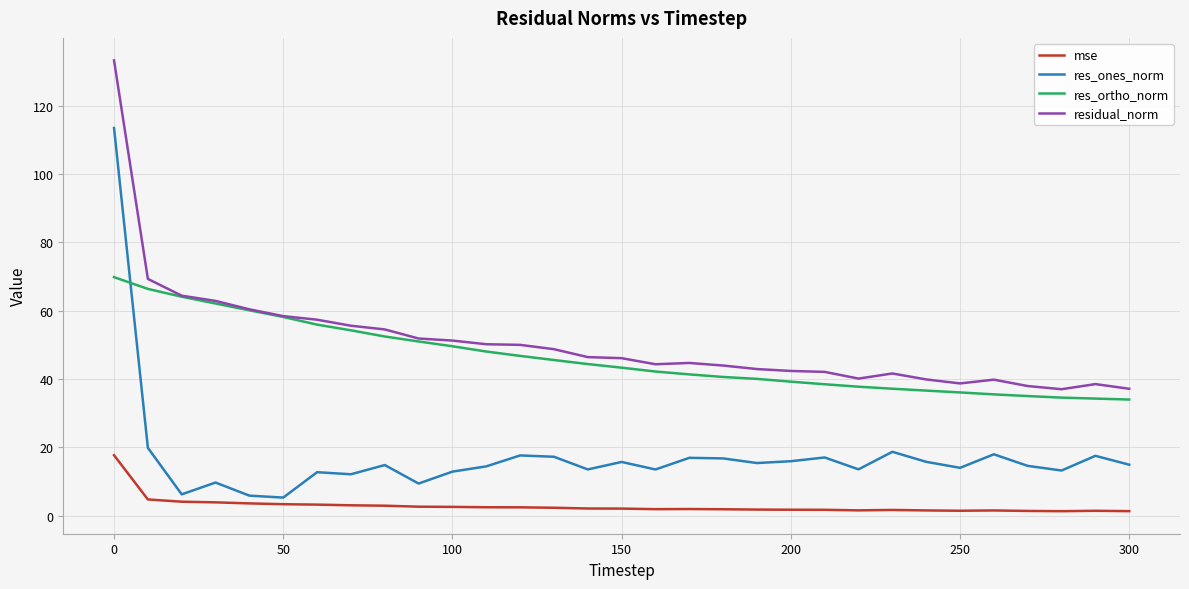

What is the minimum value for residual_norm?

37.0